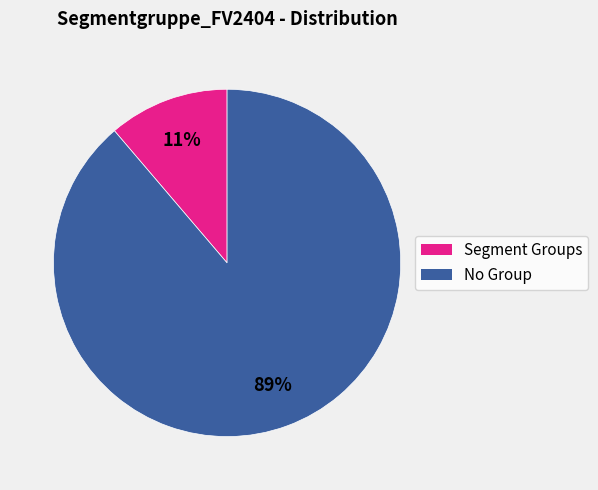

To the nearest percent, what is the difference between the largest and smallest slice percentages?

78%